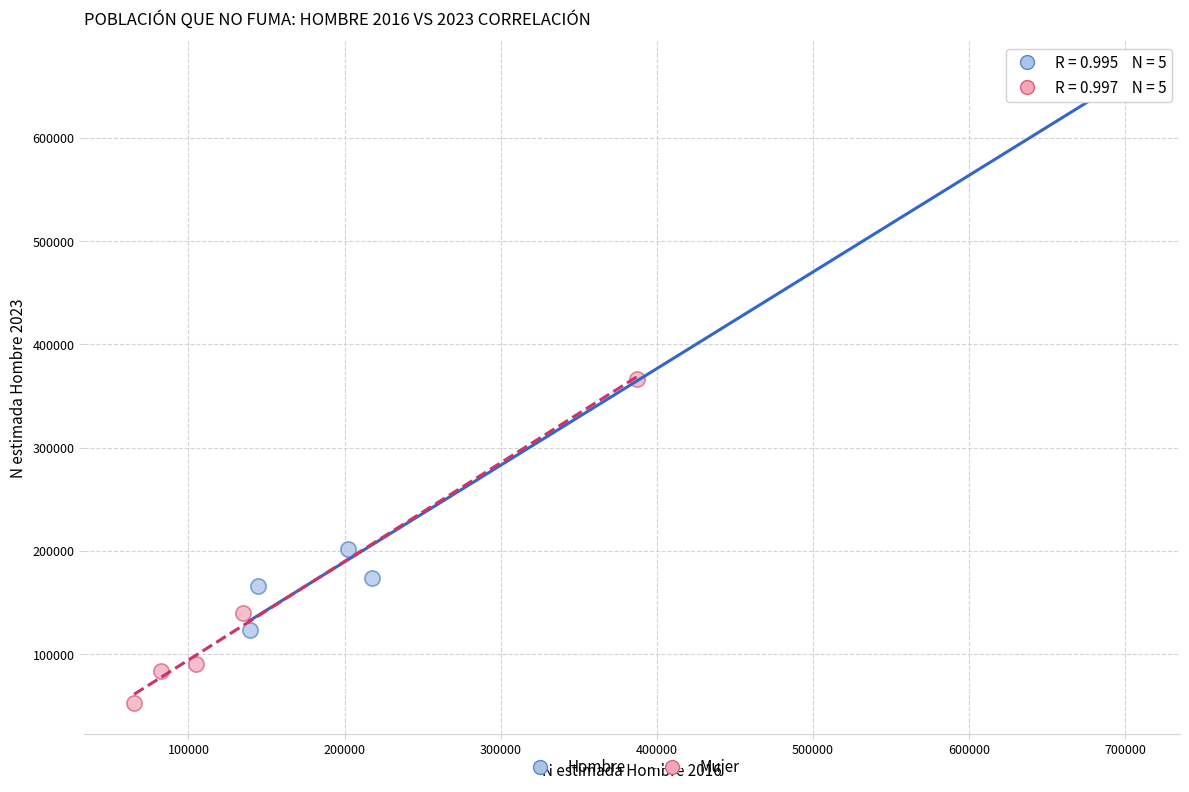

What are all the series names shown in the legend?

Hombre, Mujer